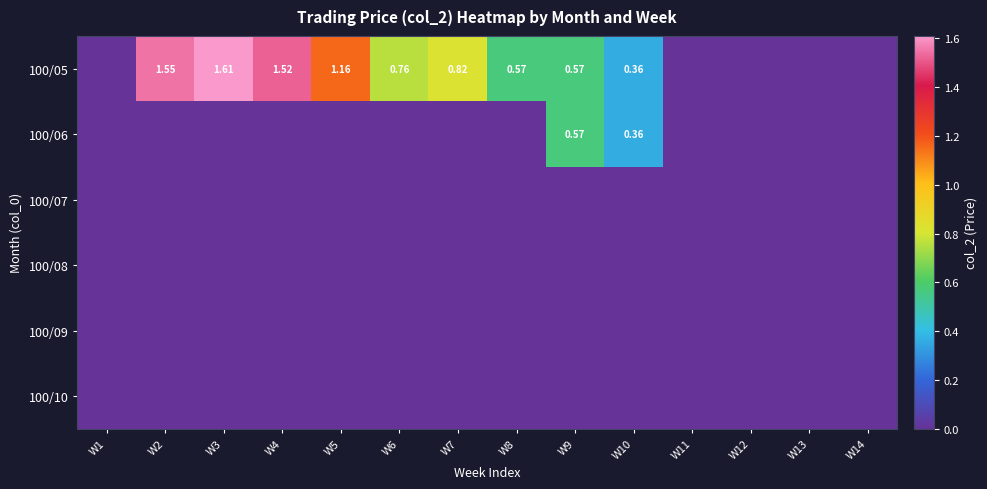

What is the sum of the 100/05 values at W2 and W1?

1.6